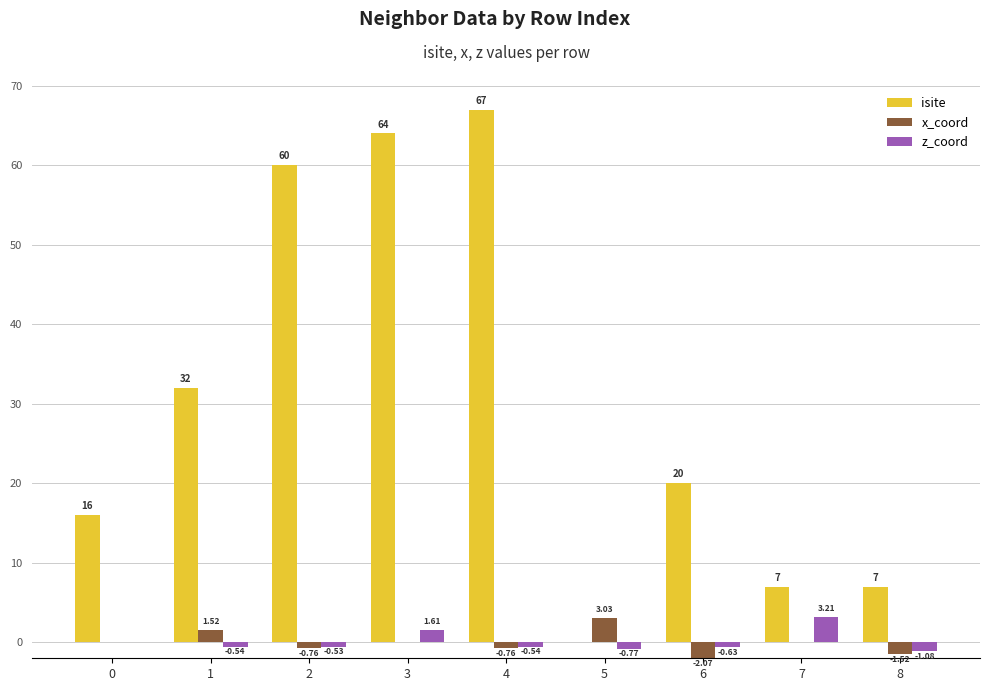

How many series are shown in this chart?

3